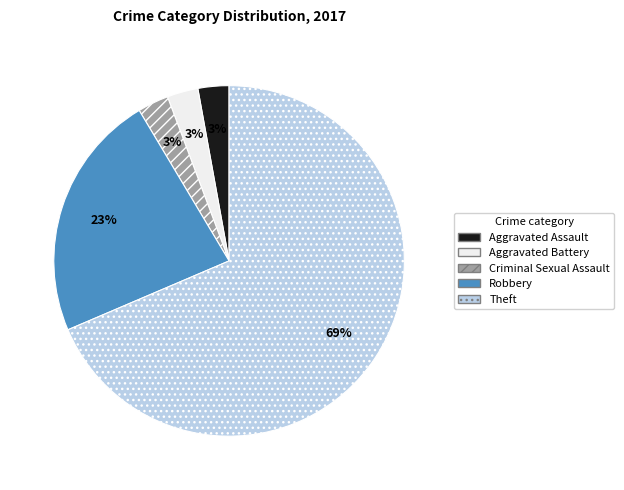

Which slice is the largest?

Theft